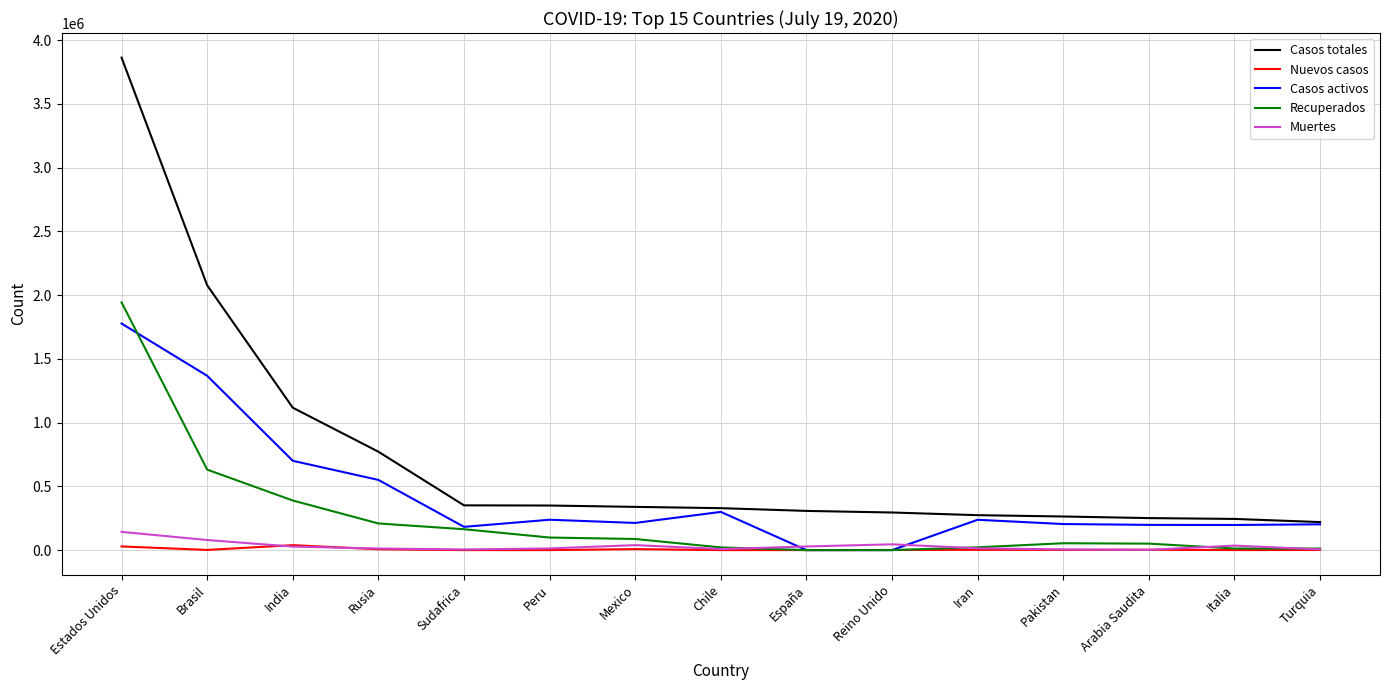

True or false: Recuperados and Casos totales intersect in this chart.

False